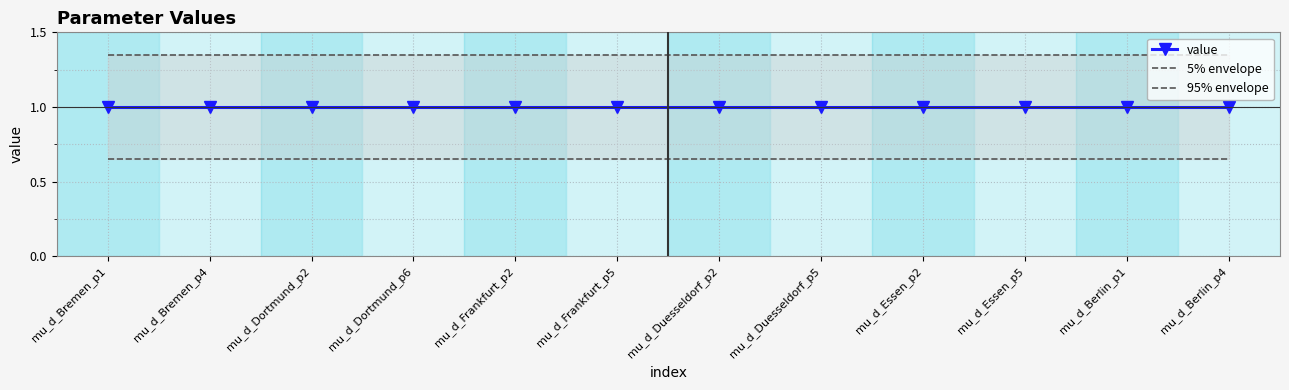

At which label does 5% envelope reach its peak?

mu_d_Bremen_p1